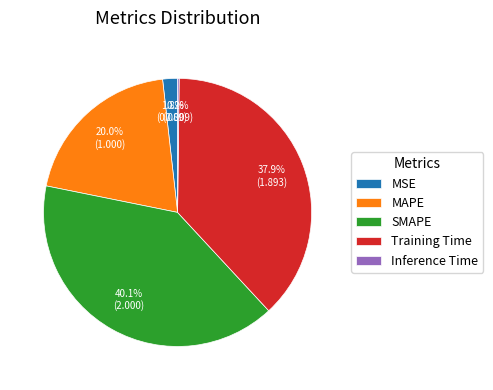

Which has a higher value, MAPE or Training Time?

Training Time